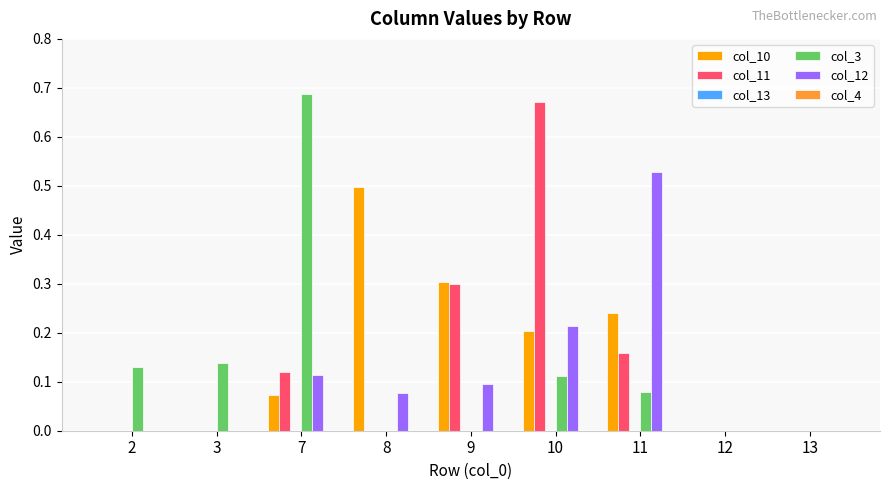

Which series has the largest range (max minus min)?

col_3